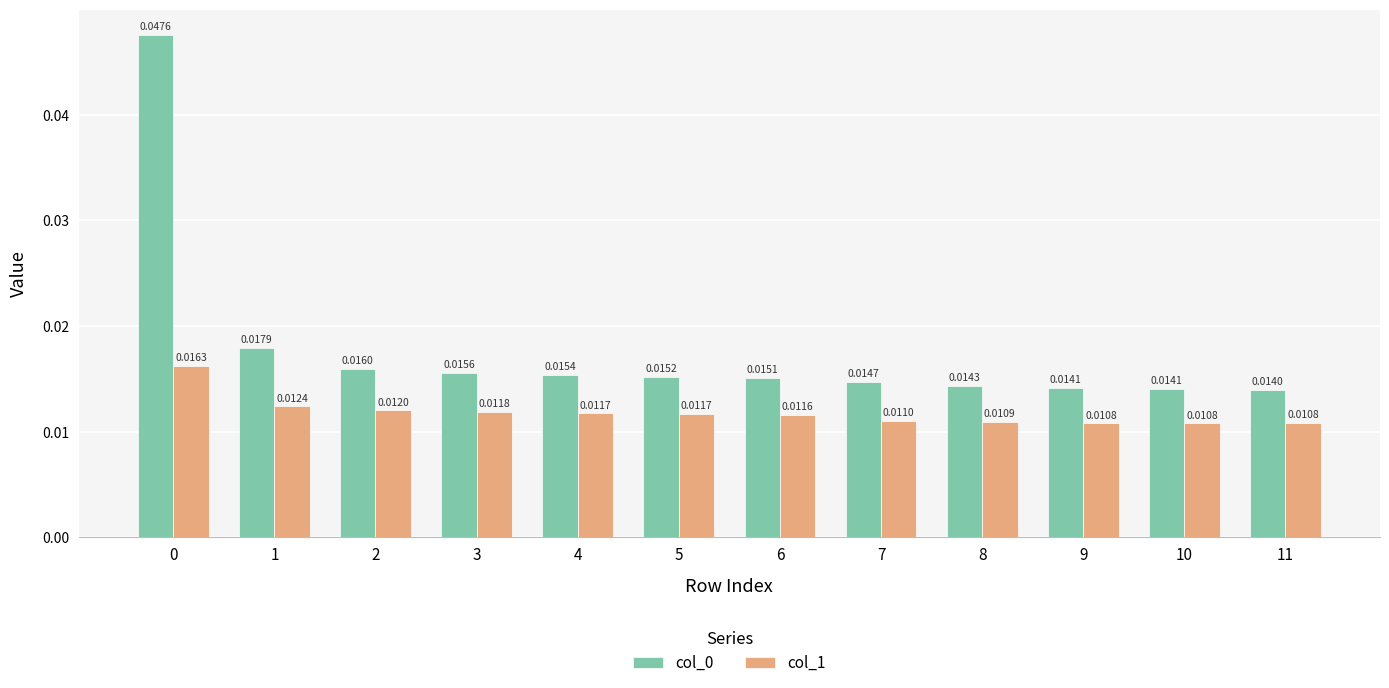

Which label corresponds to the smallest value in the chart?

9